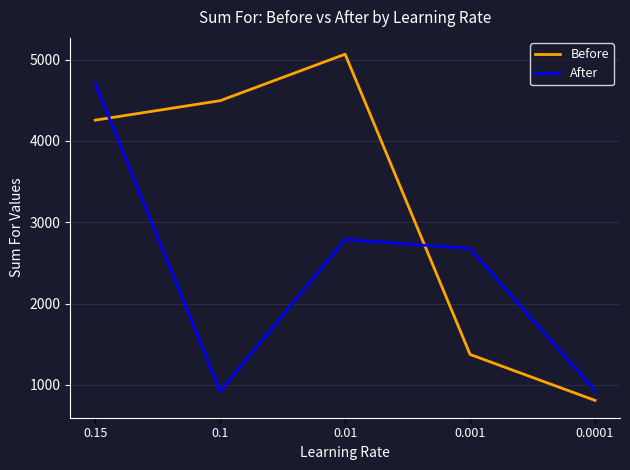

True or false: After and Before cross at least once.

True